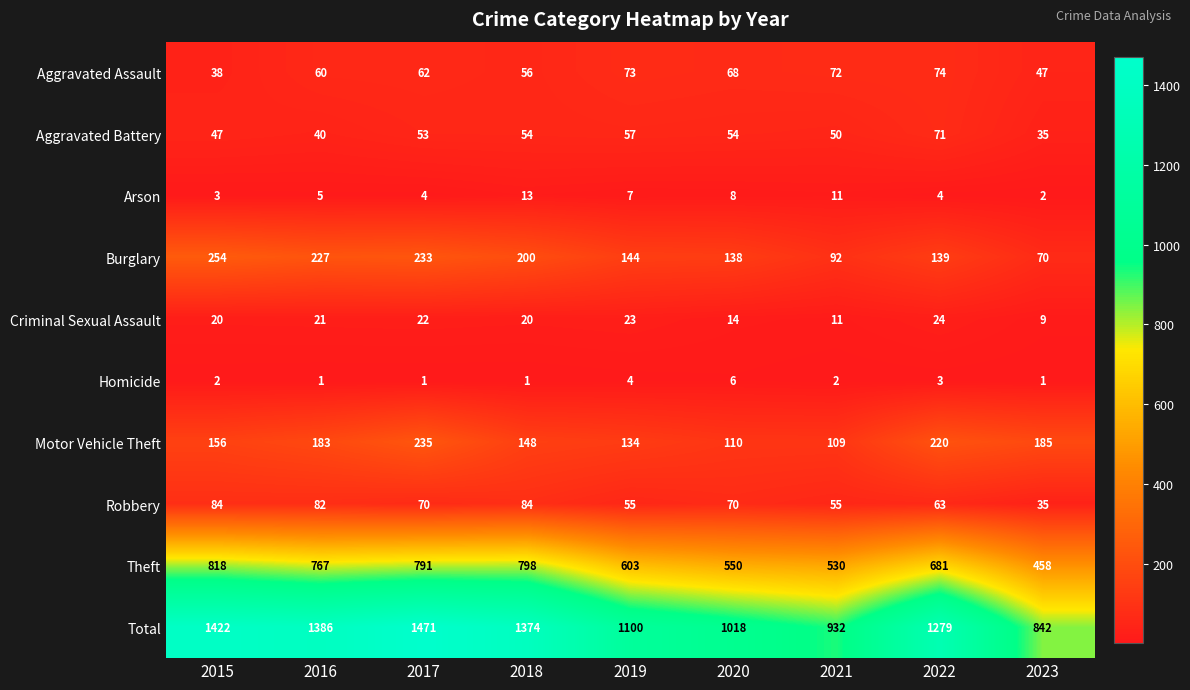

What is the sum of all Criminal Sexual Assault values?

164